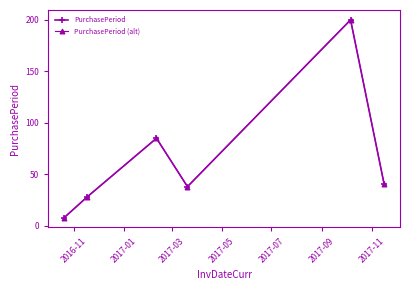

True or false: PurchasePeriod (alt) and PurchasePeriod cross at least once.

False